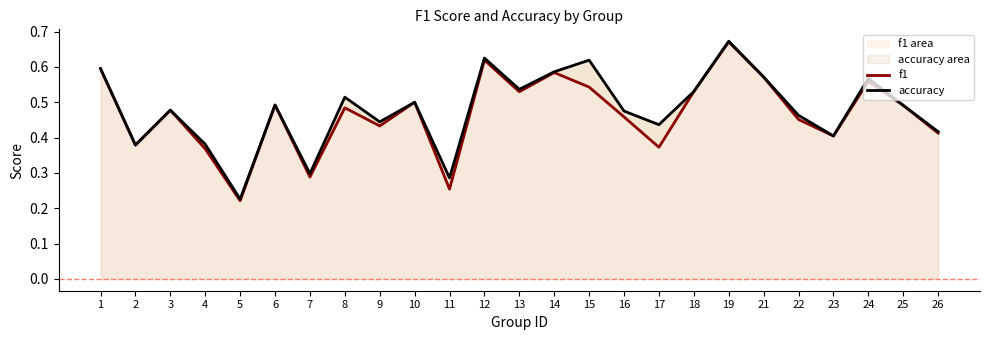

What is the difference between the second highest and minimum values in the accuracy series?

0.4